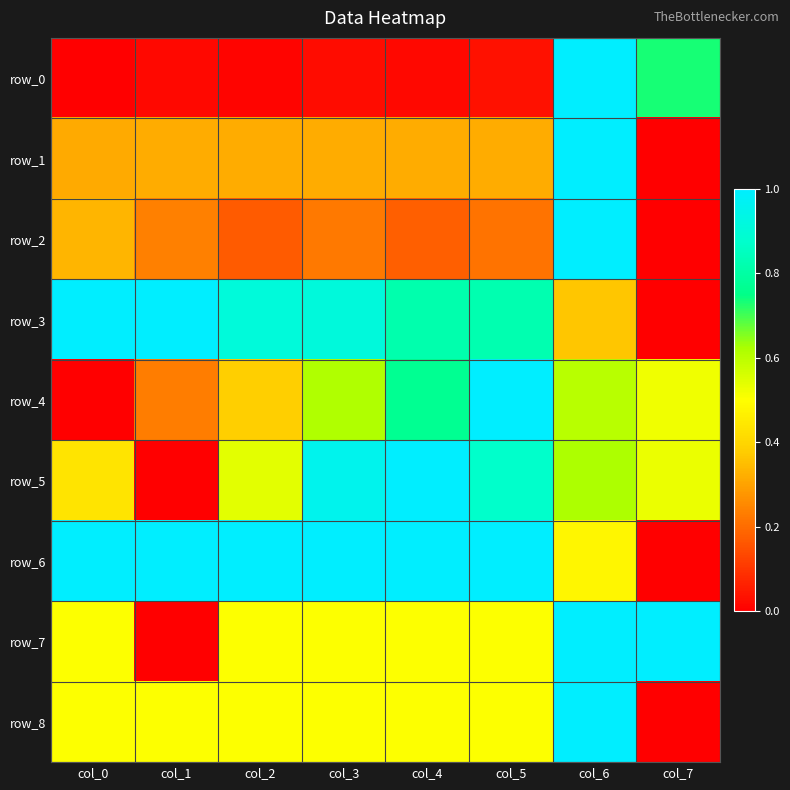

Read the row_8 value at col_6.

1.0